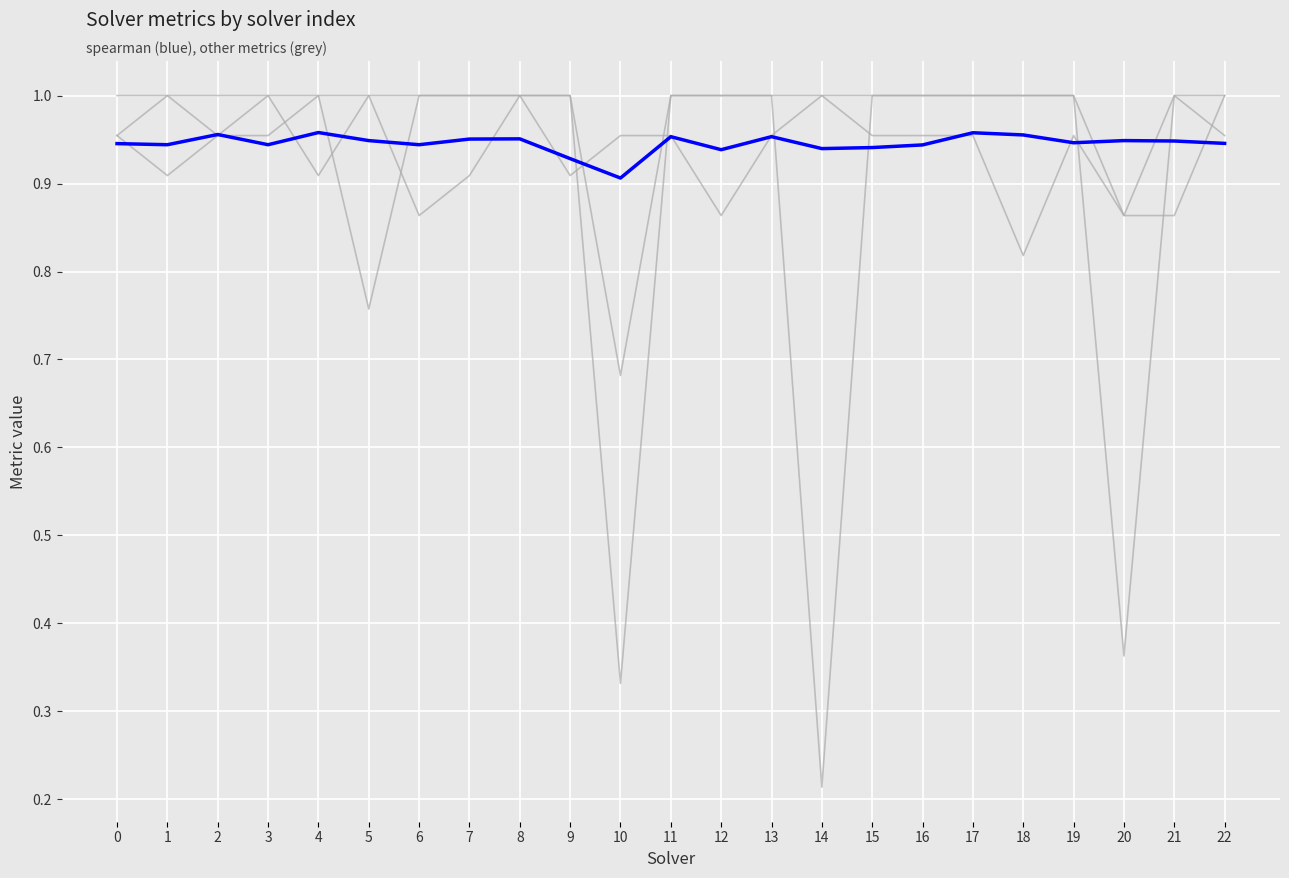

Does the chart have visible grid lines?

Yes